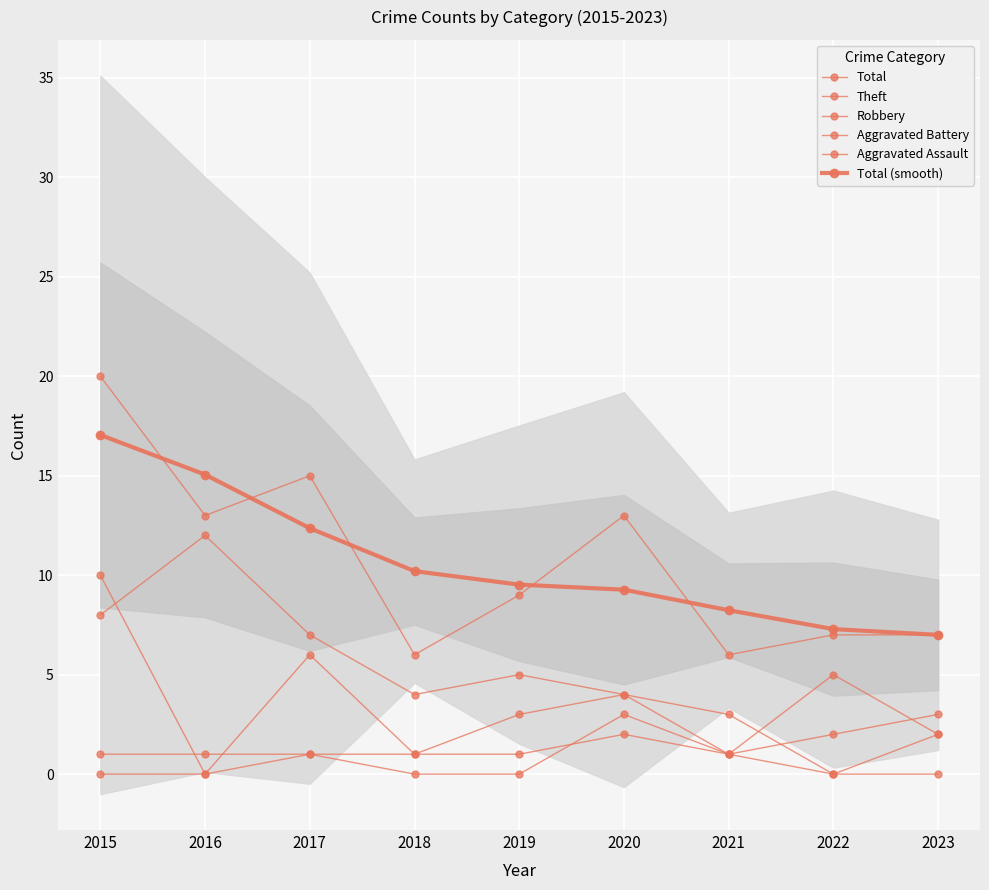

True or false: Robbery has a value of 9.4 at 2017.

False